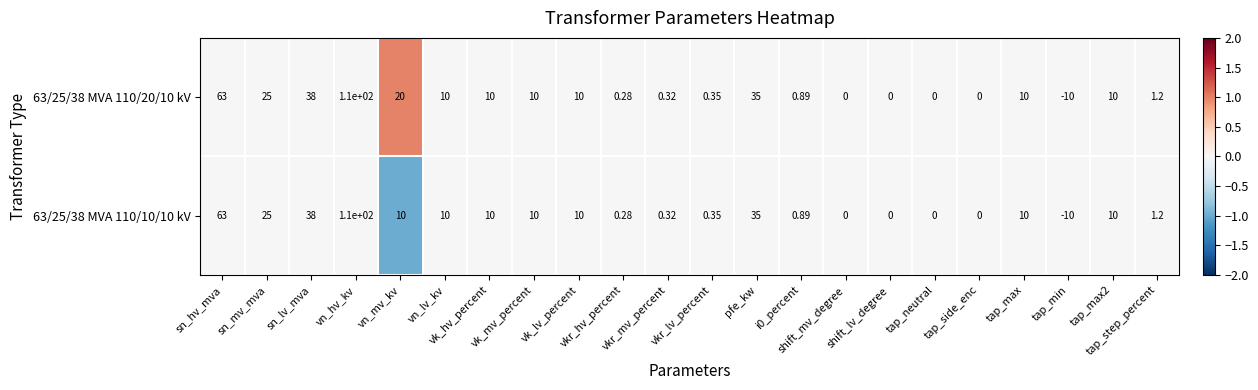

At which category is the sum across all series the highest?

vn_hv_kv